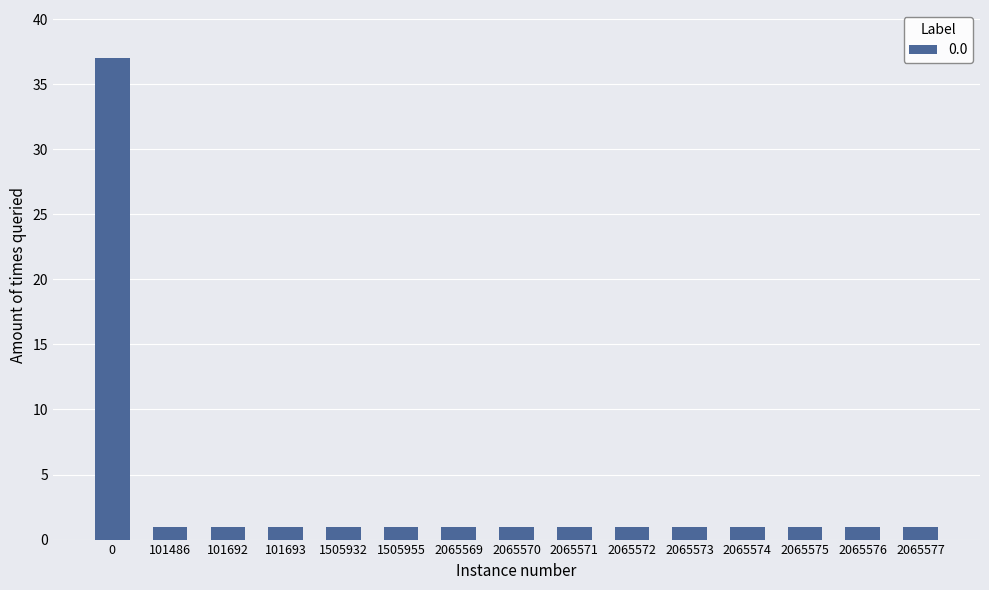

The value at 1505932 is 1. True or false?

True